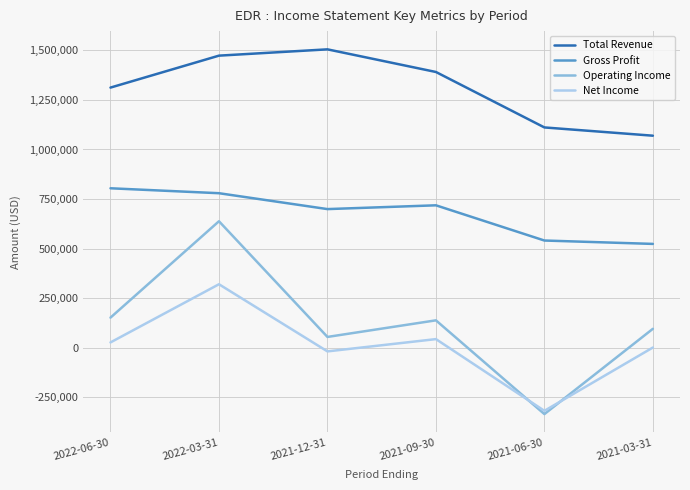

Which label corresponds to the largest value in the chart?

2021-12-31